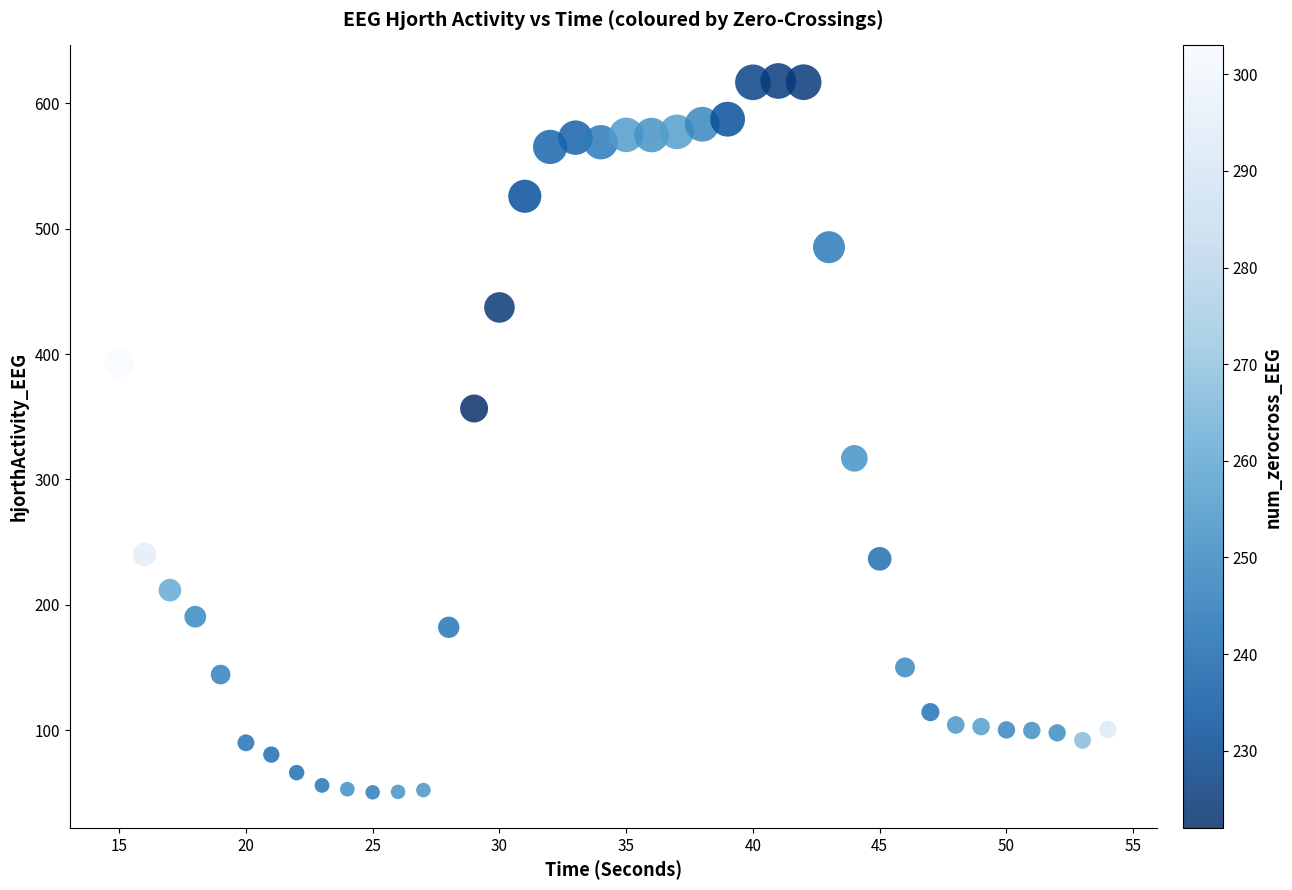

What is the range of Y values (max minus min)?

567.5